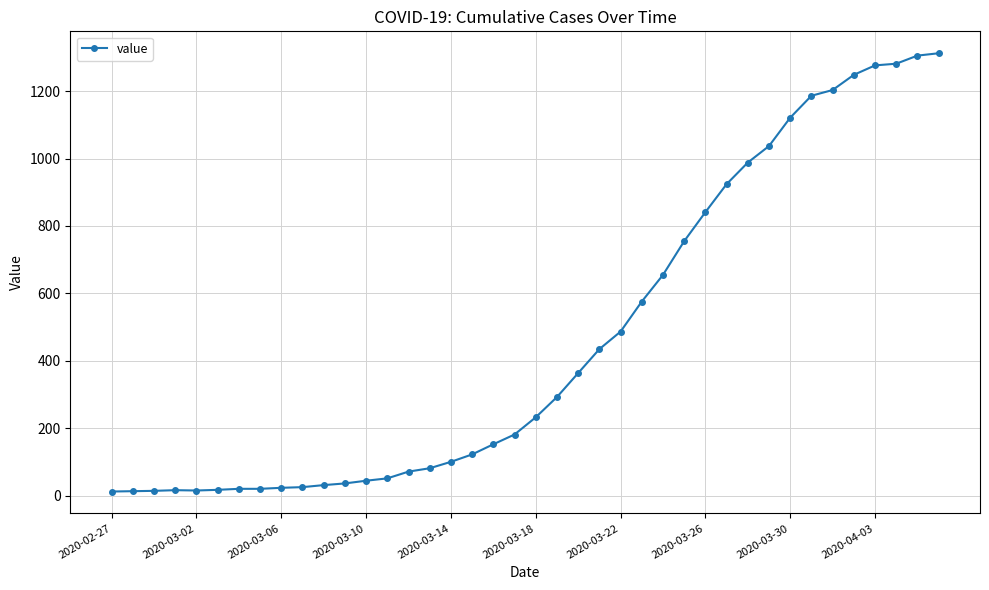

How many lines are shown in the chart?

1